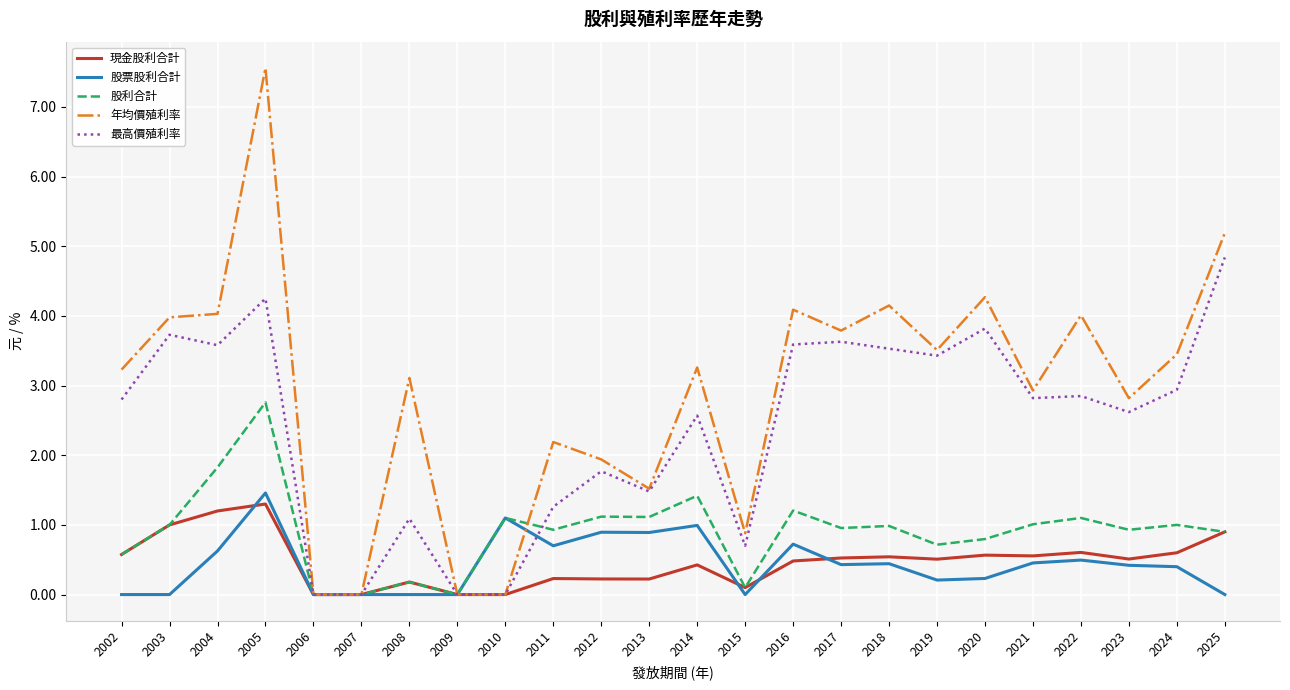

What is the difference between the highest and lowest values at 2017?

3.4